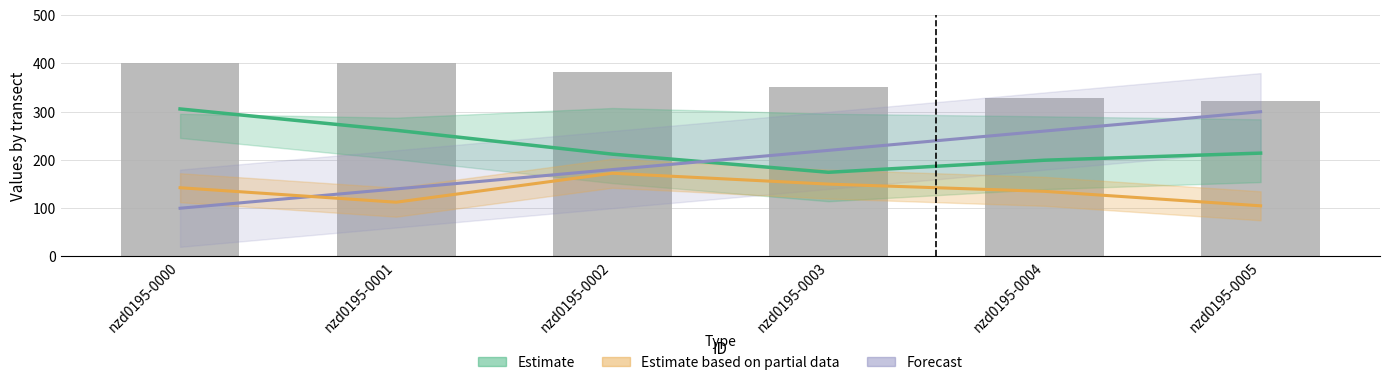

At which category does the chart reach its minimum across all series?

nzd0195-0000